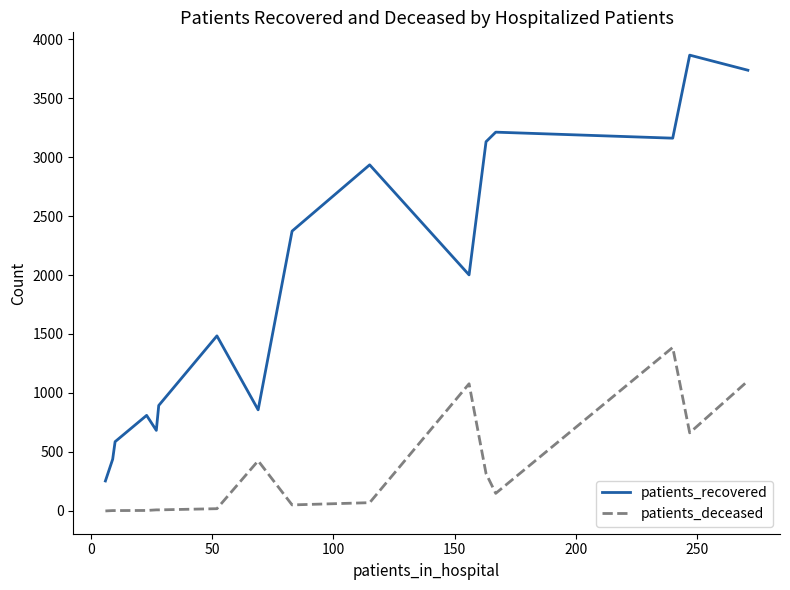

Which series has the largest range (max minus min)?

patients_recovered